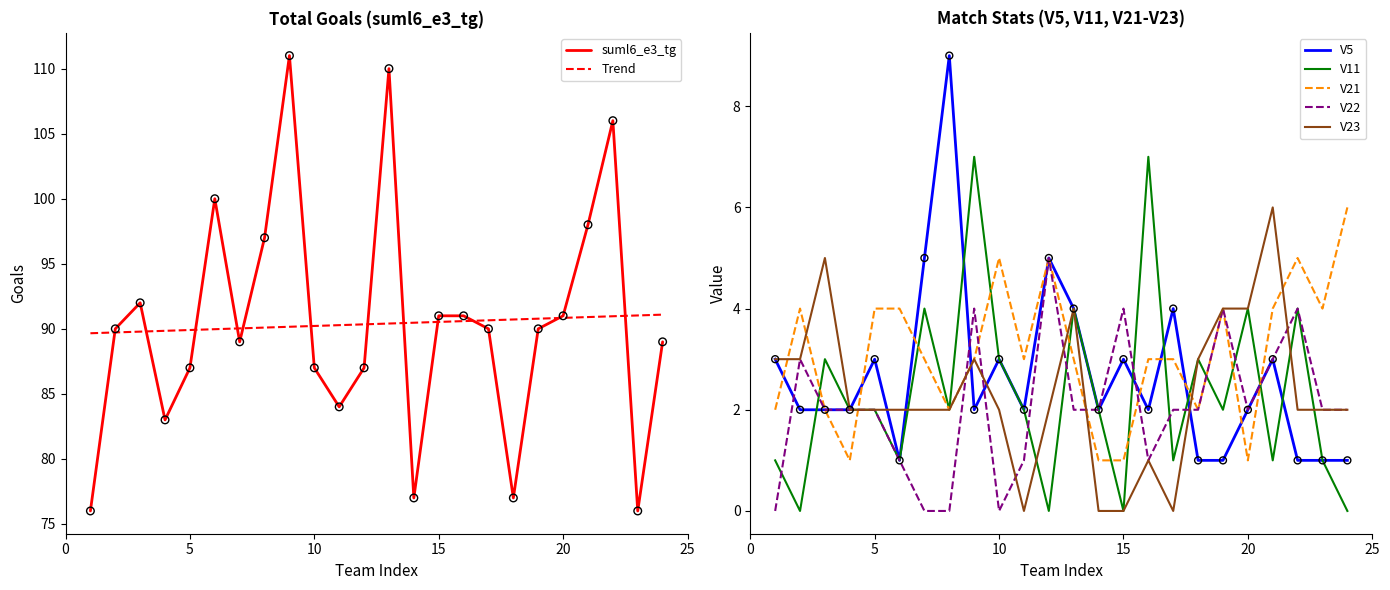

Which series reaches the minimum Y coordinate?

V11